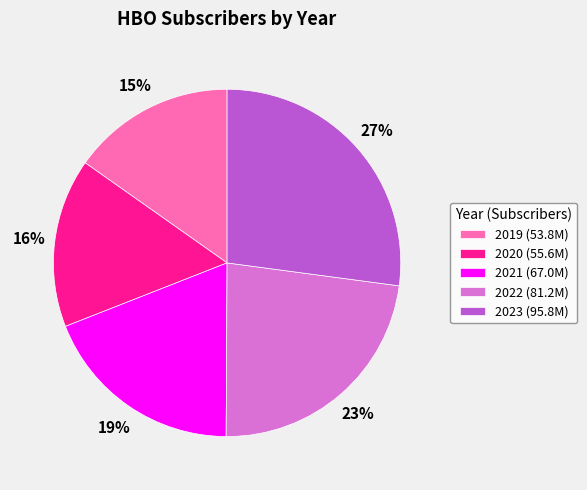

To the nearest percent, what portion does 2020 represent?

16%